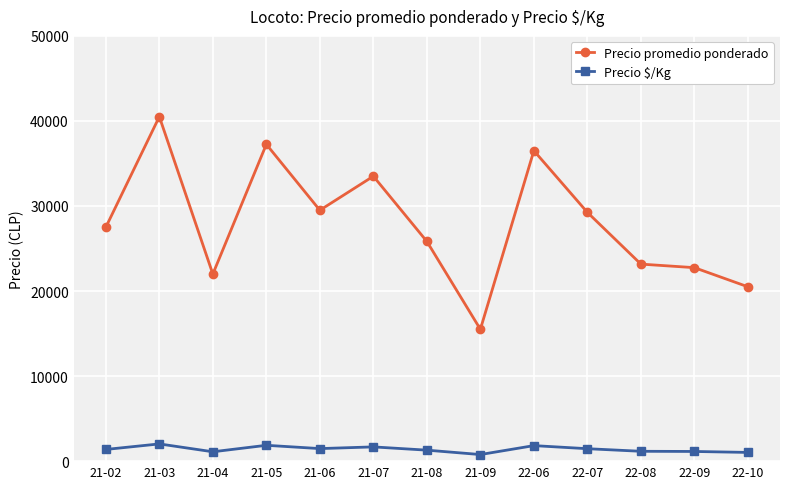

What is the difference between the second highest and second lowest values in the Precio promedio ponderado series?

16750.0